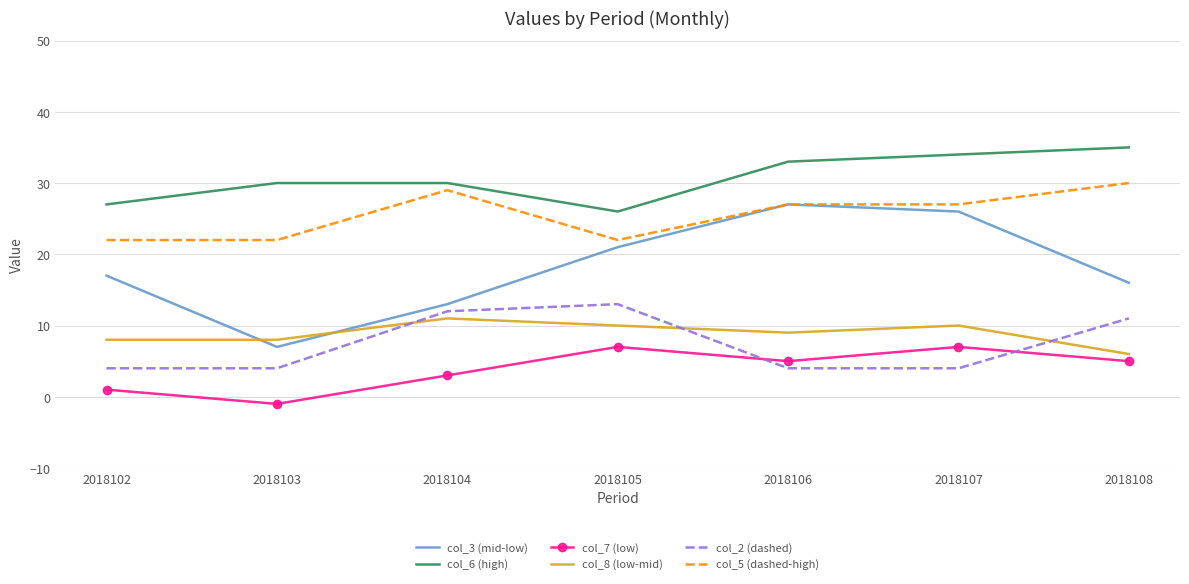

Which series has the largest range (max minus min)?

col_3 (mid-low)